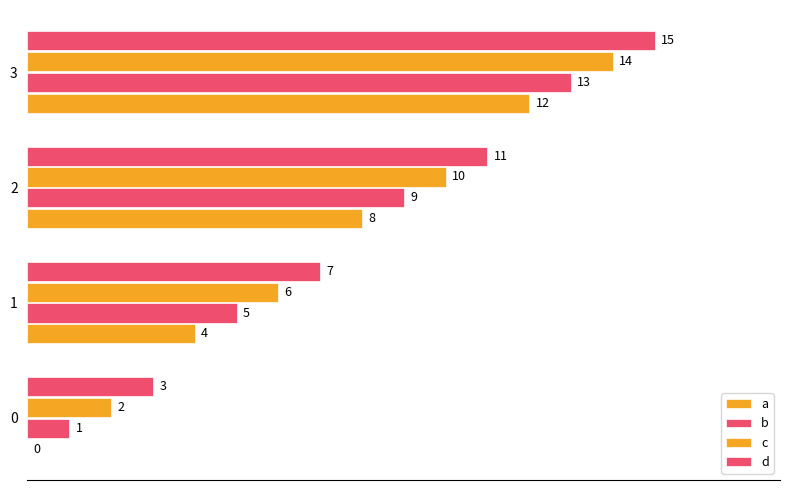

Count the number of data series in this chart.

4